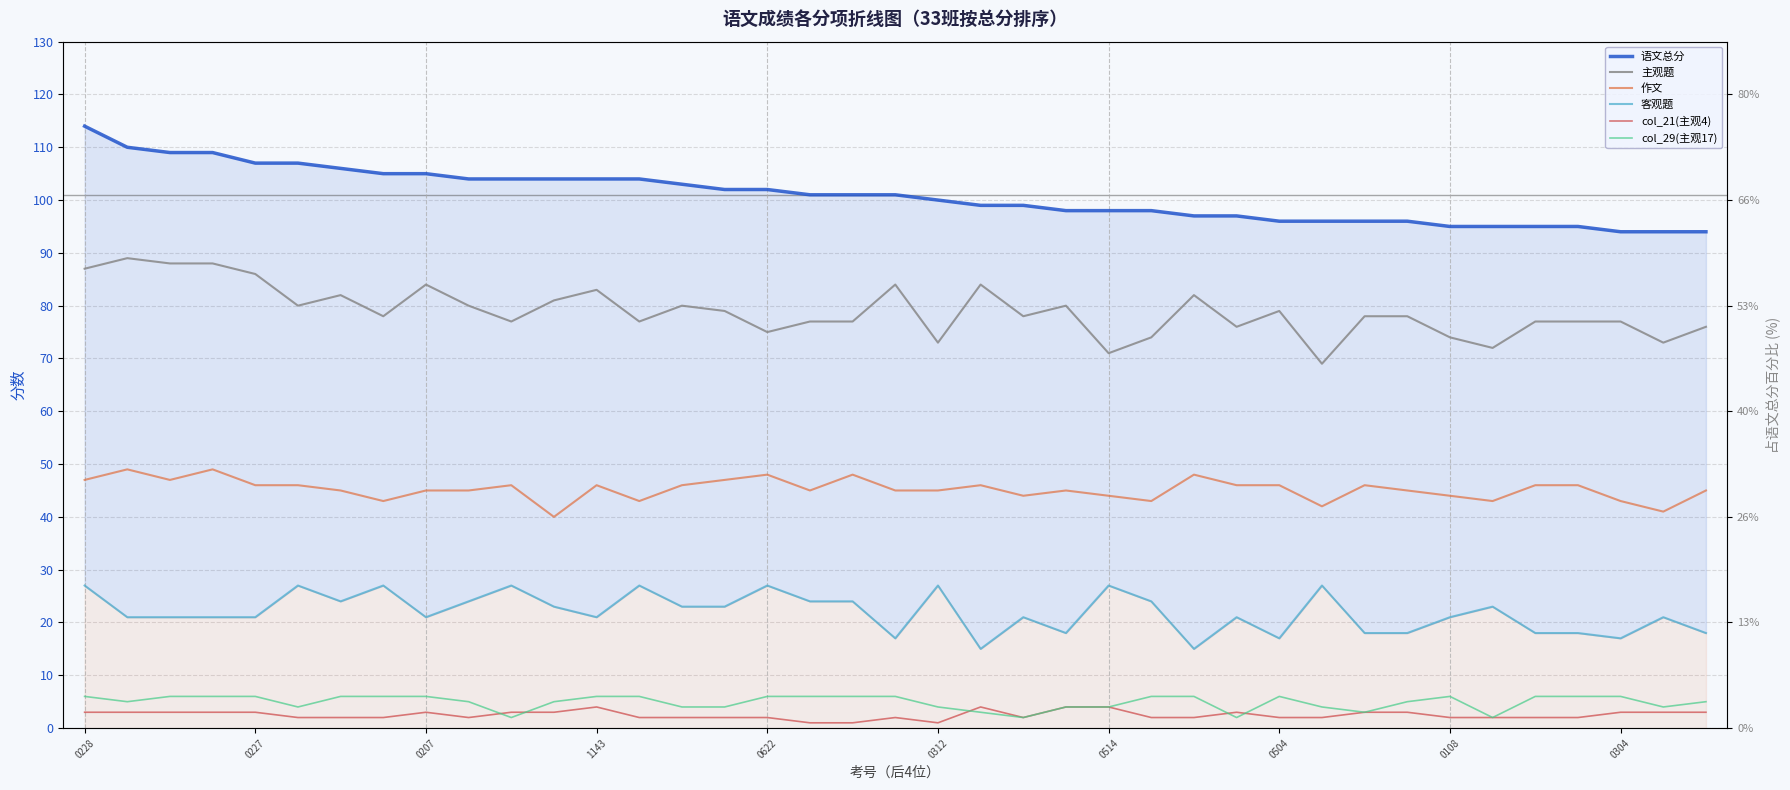

How many lines are shown in the chart?

6